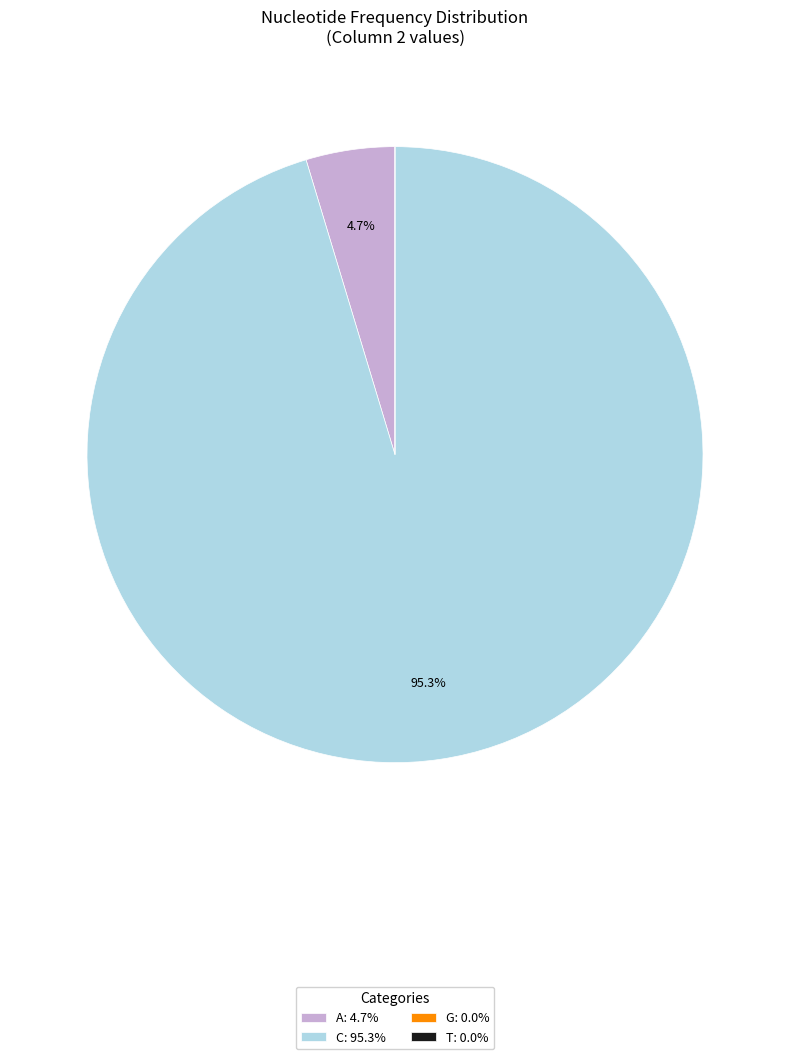

Is C: 95.3% the majority of the pie?

Yes